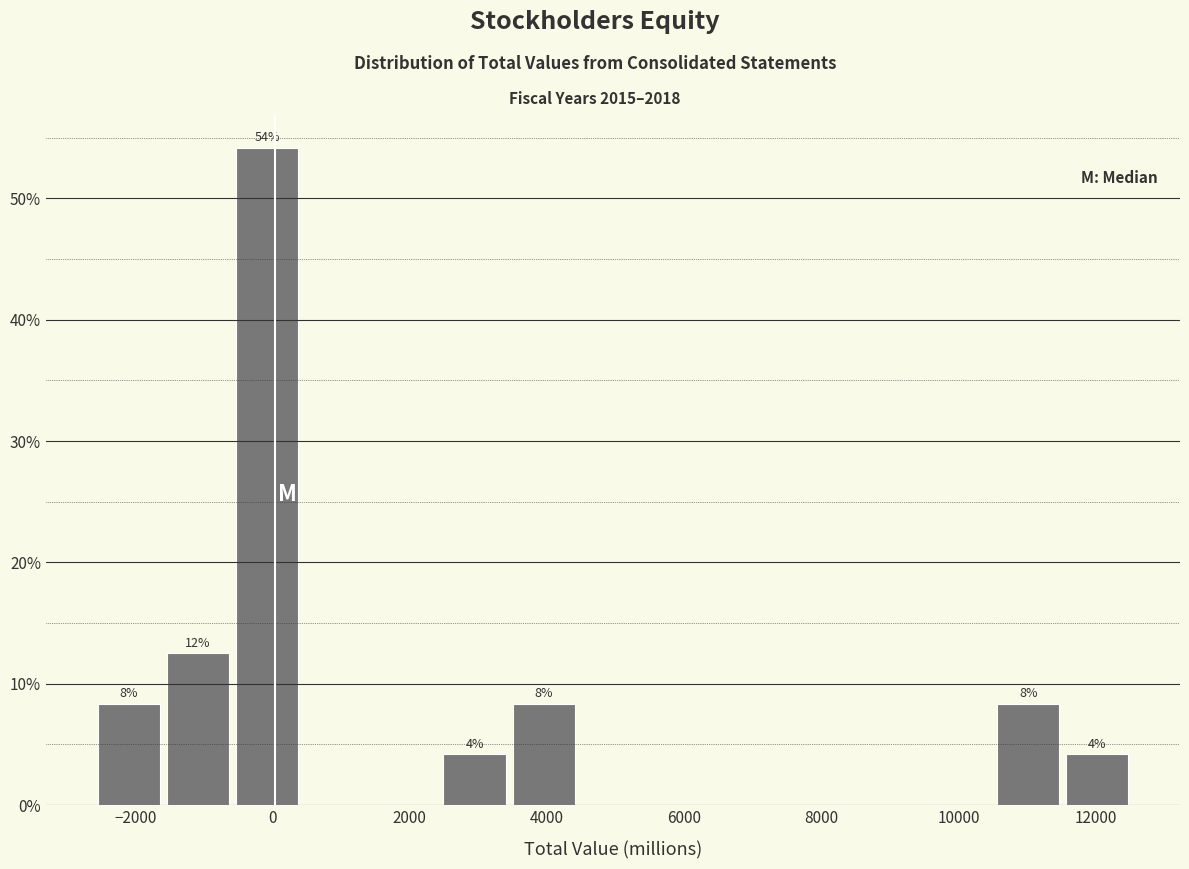

Which range on the x-axis has the tallest bar?

-600 to 400